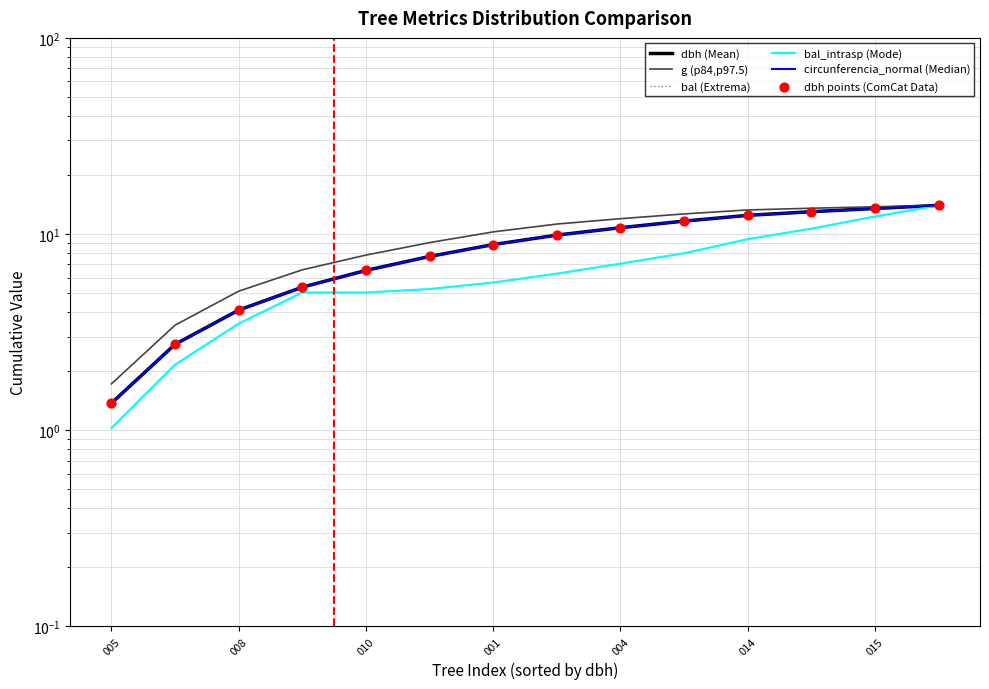

Which series has the largest total across all categories?

g (p84,p97.5)